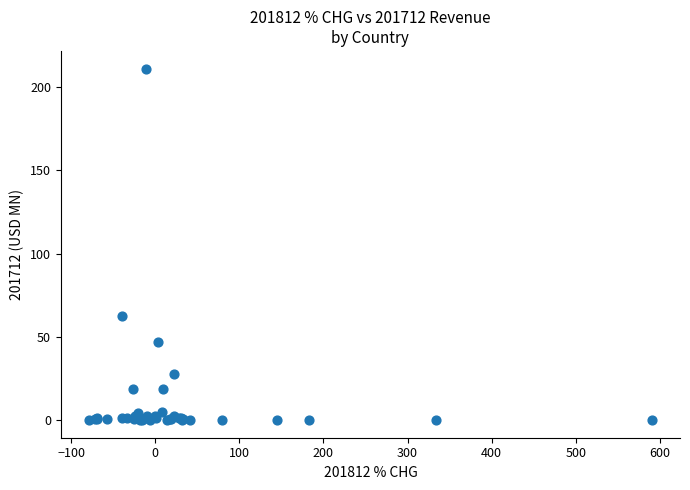

What Y value in the scatter plot is closest to 105?

62.3